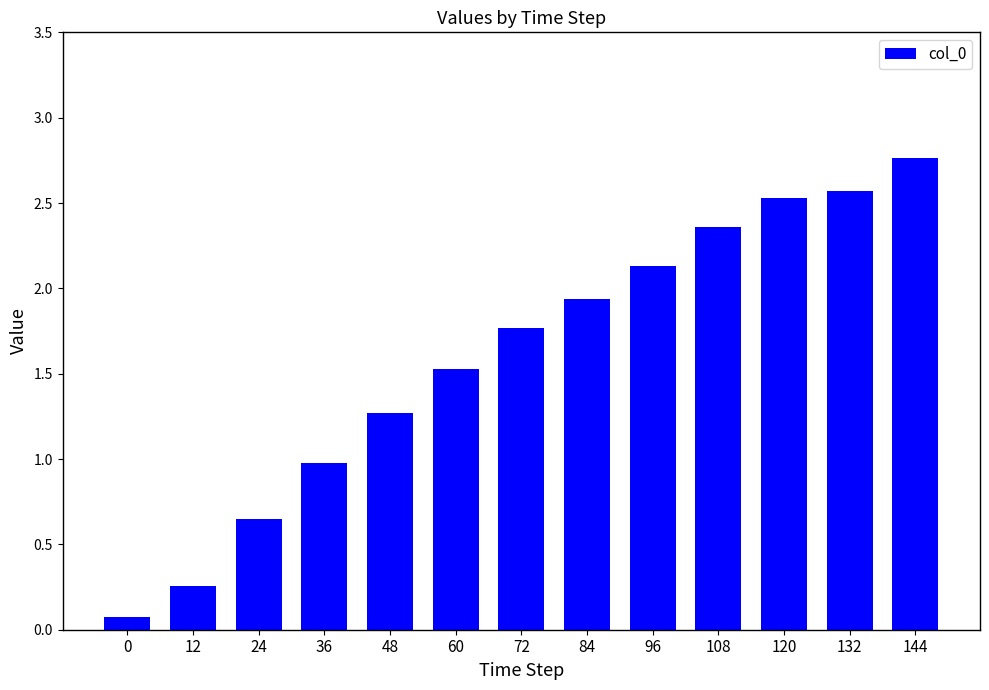

Is it true that the value at 120 is 4.2?

False